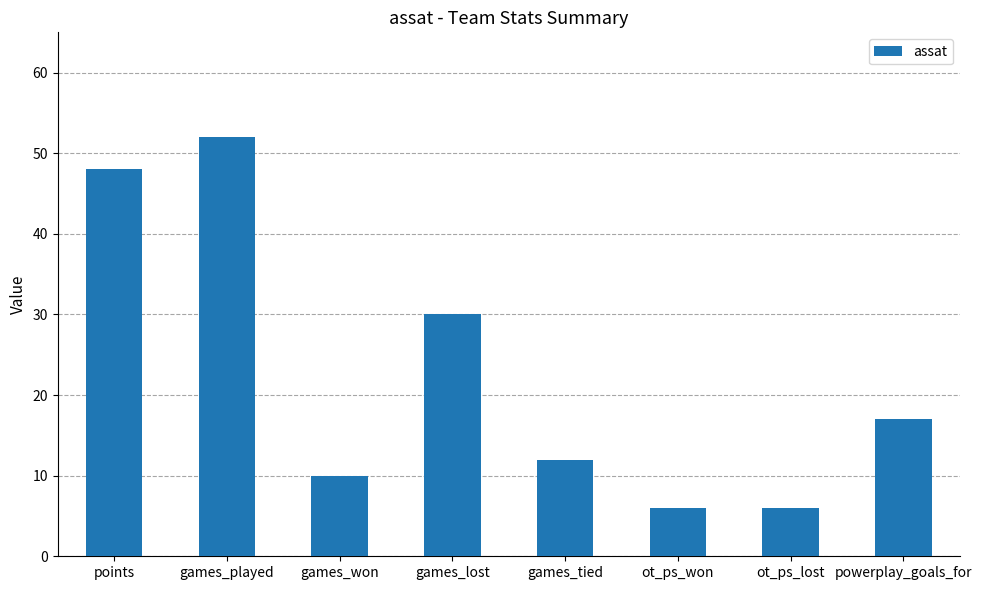

What is the average value?

23